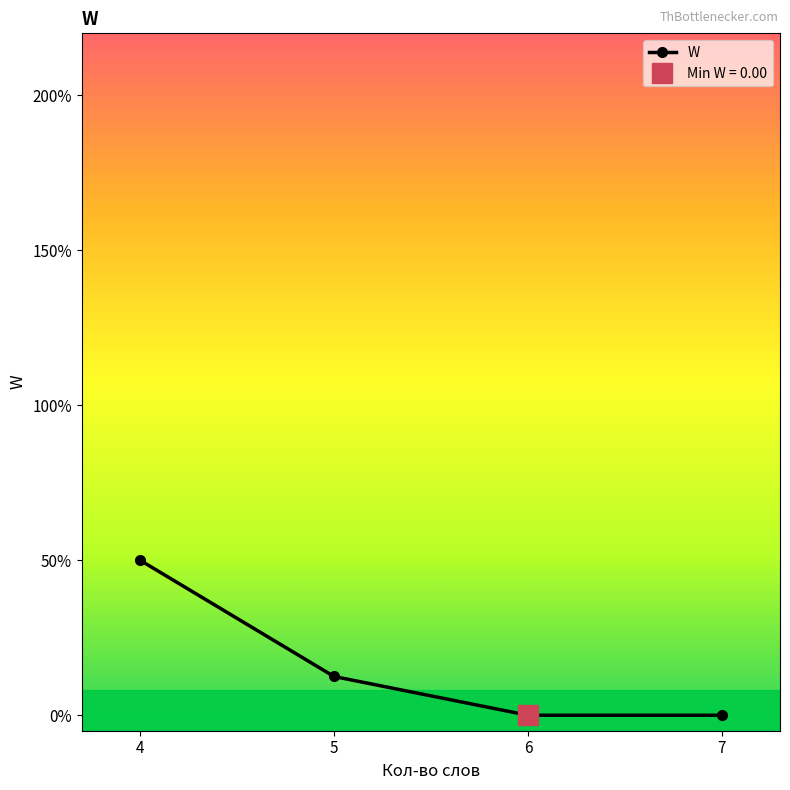

Rank the categories by value from highest to lowest.

4, 5, 6, 7